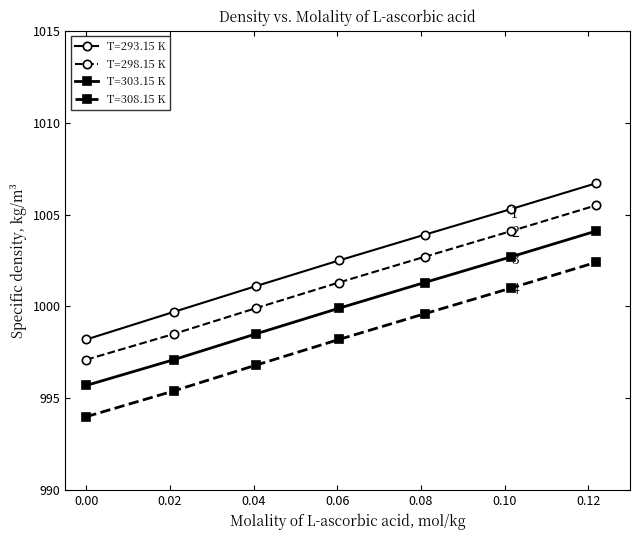

What is the lowest value of the T=308.15 K series?

994.0